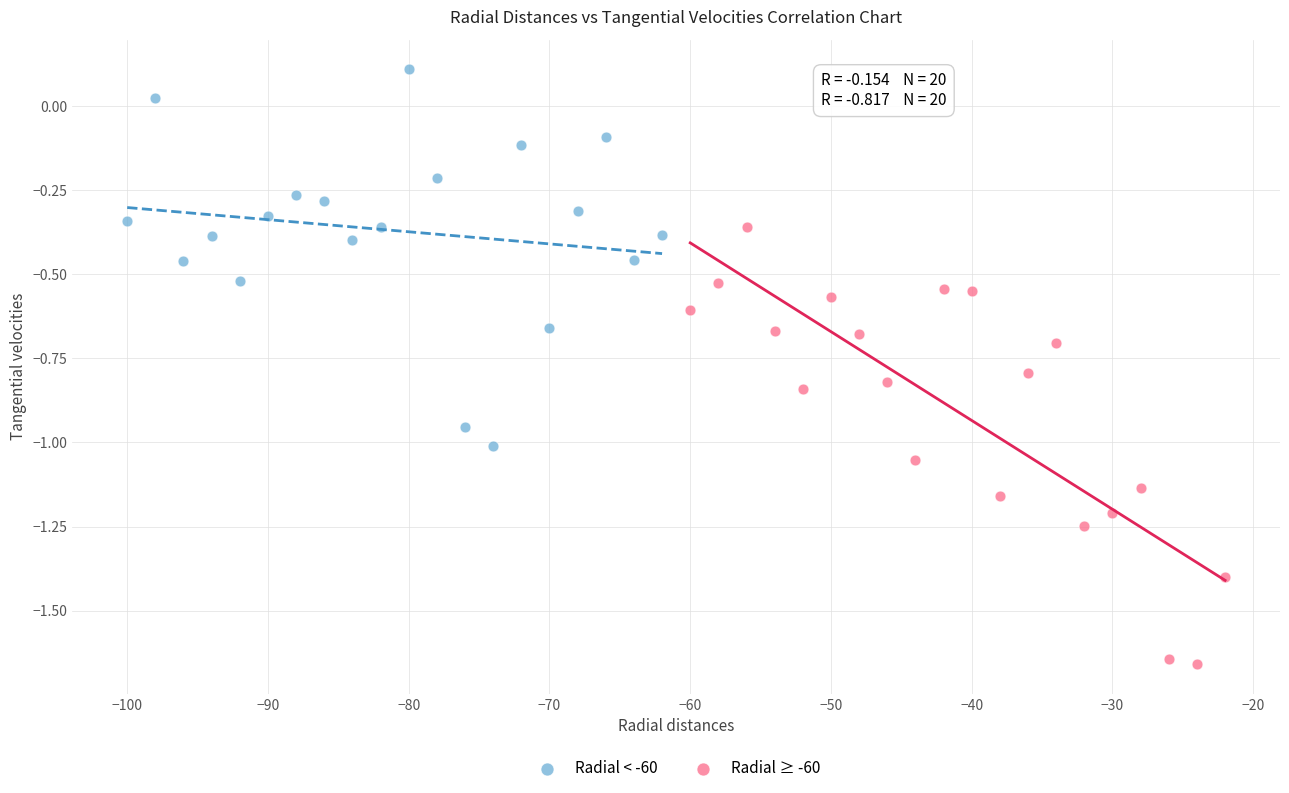

Which series contains the highest Y value?

Radial < -60